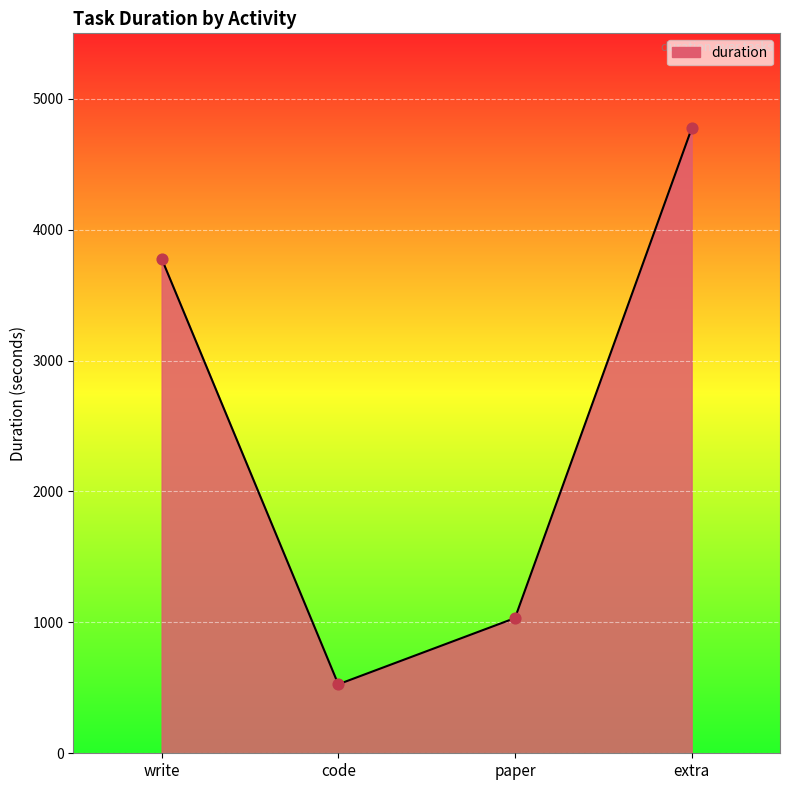

What is the change in value from code to paper?

+506